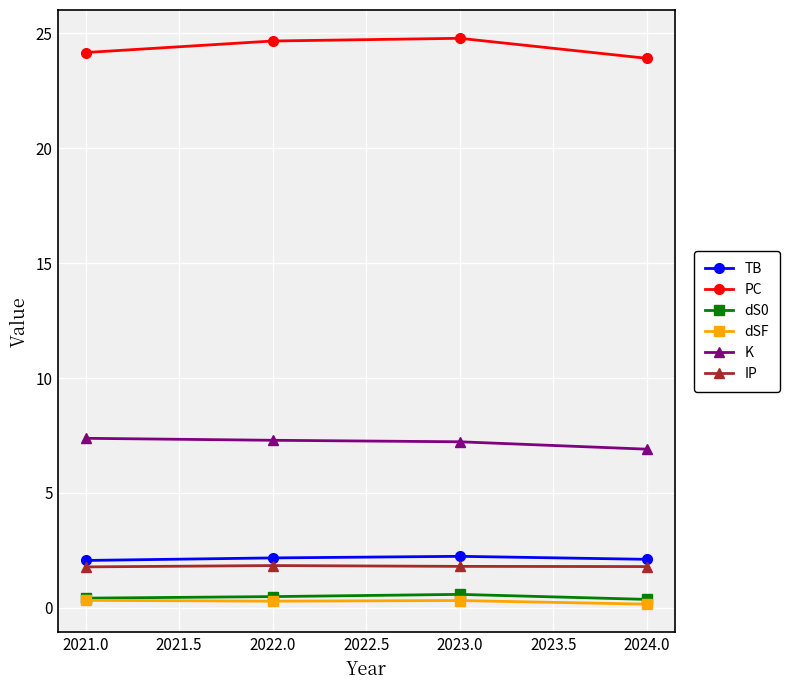

Which series has the largest range (max minus min)?

PC